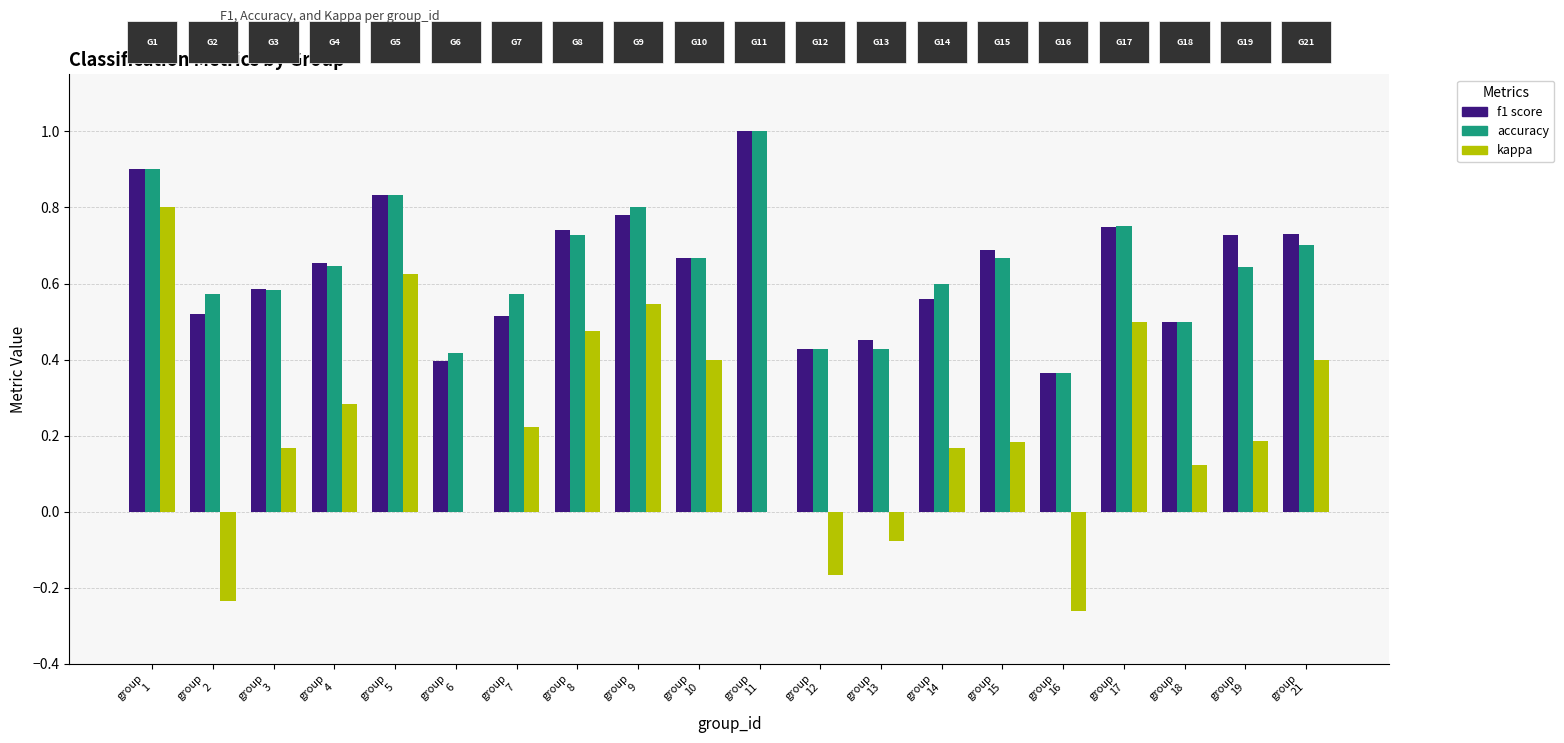

What is the greatest value displayed?

1.0